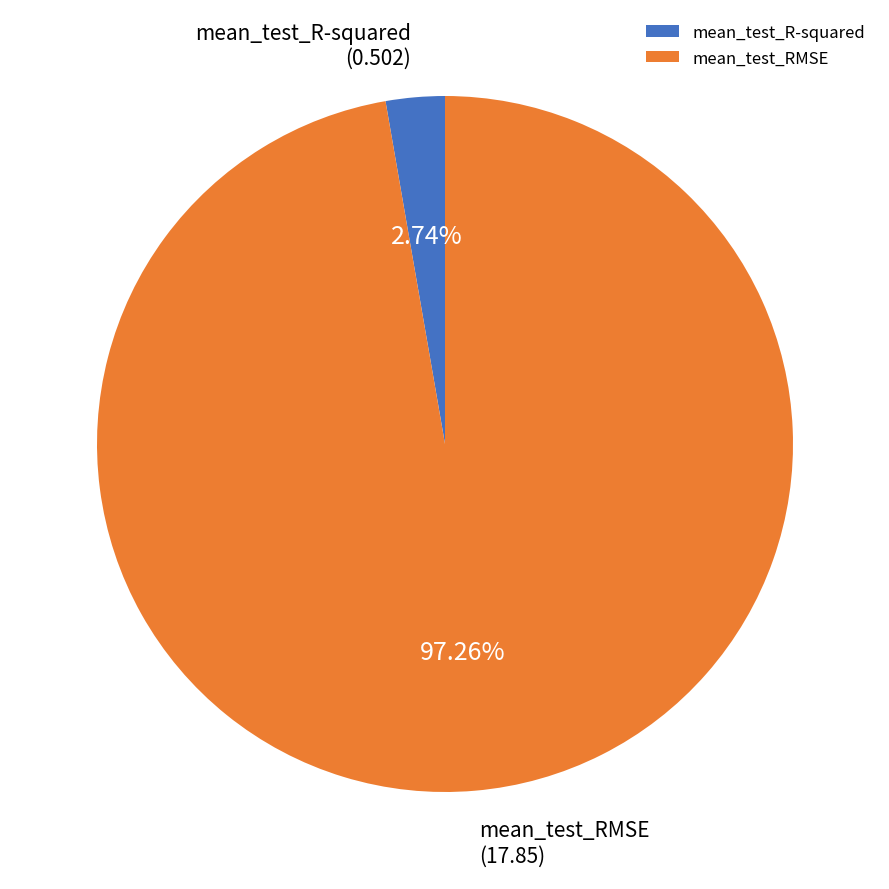

The mean_test_R-squared slice represents 10% of the pie. True or false?

False